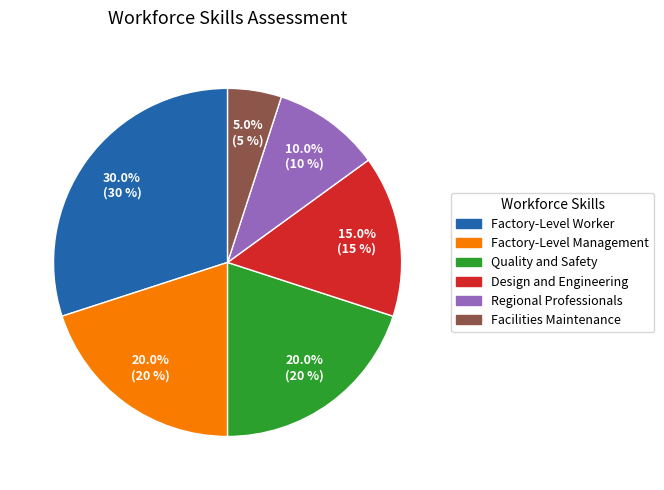

Does any single category account for the majority?

No